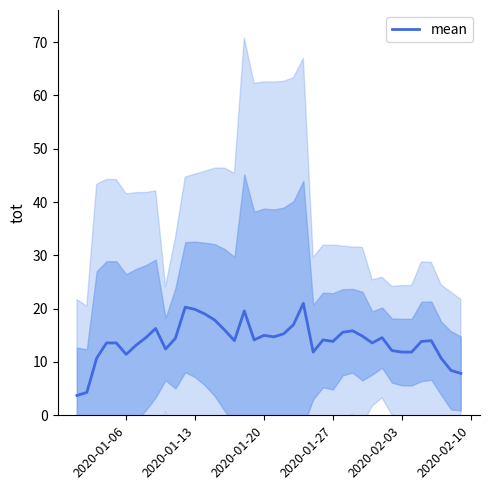

What is the difference between the maximum and minimum values?

17.3